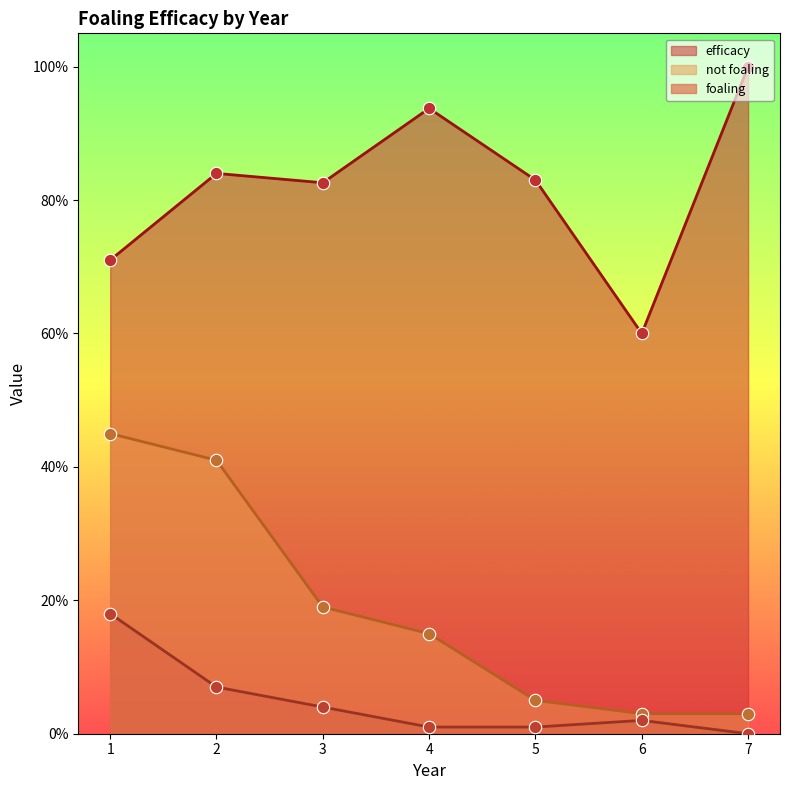

At which category is the sum across all series the highest?

1